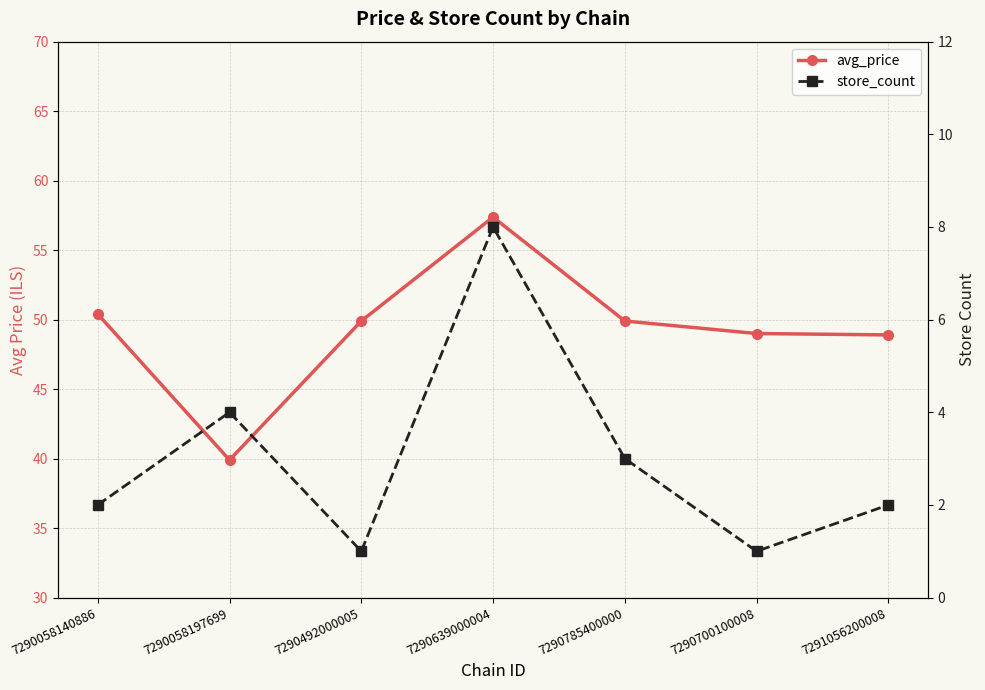

How many categories are shown in the chart?

7